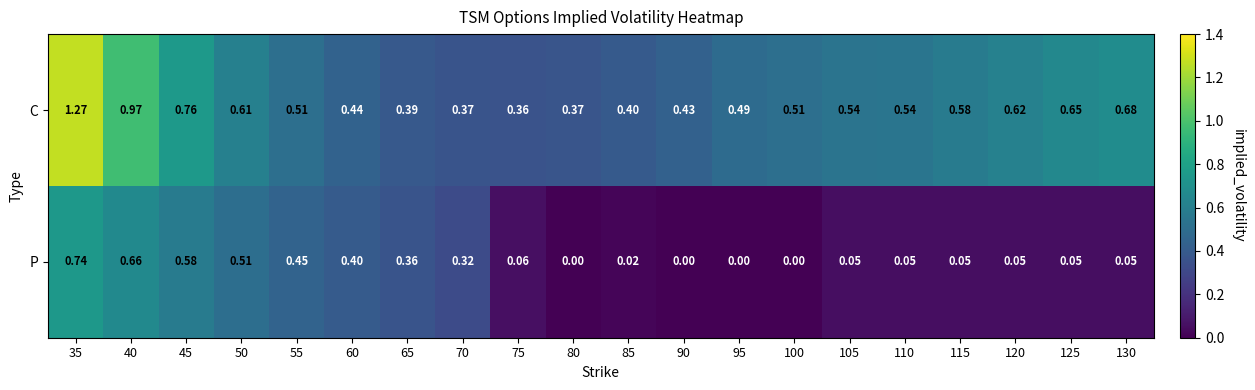

Which series has the largest total across all categories?

C